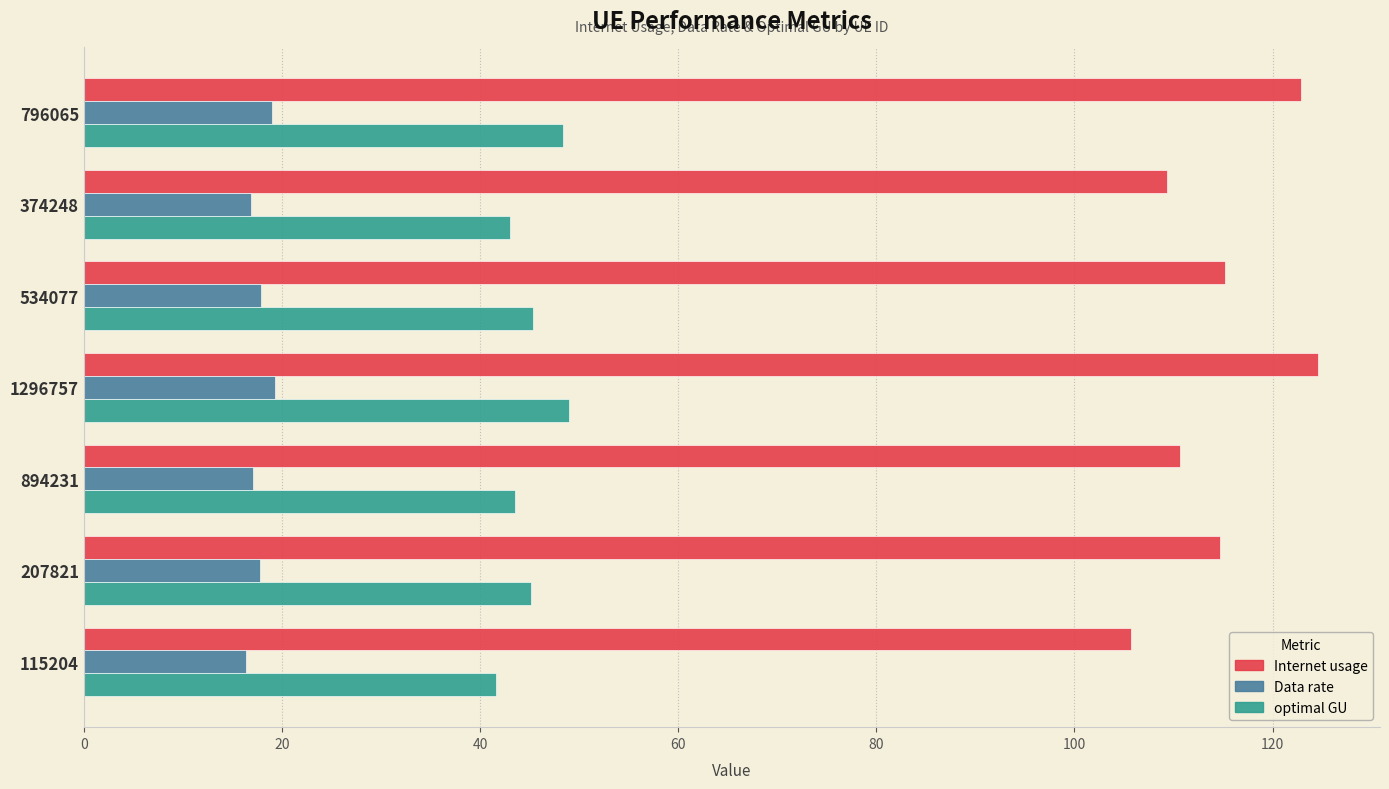

Which series has the largest total across all categories?

Internet usage